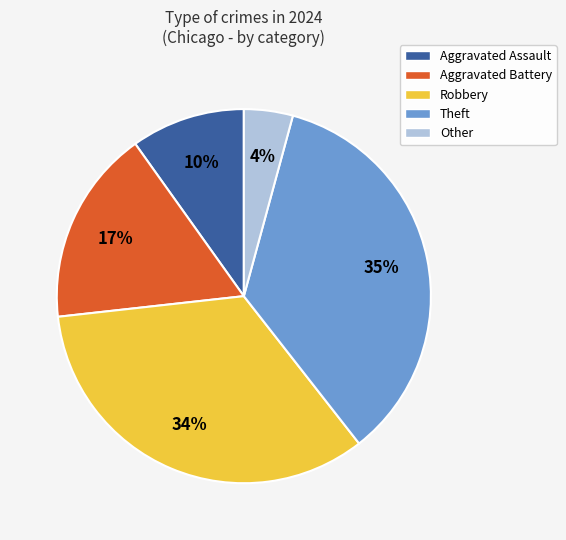

How many slices are in this pie chart?

5